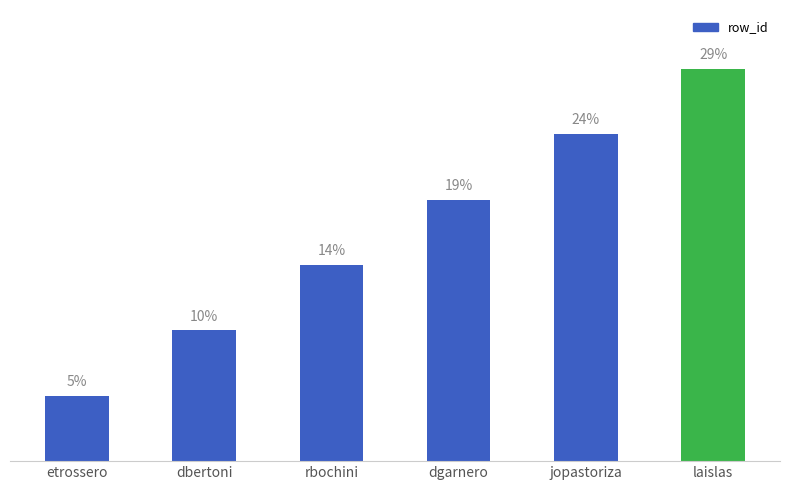

What position from the left is jopastoriza?

5